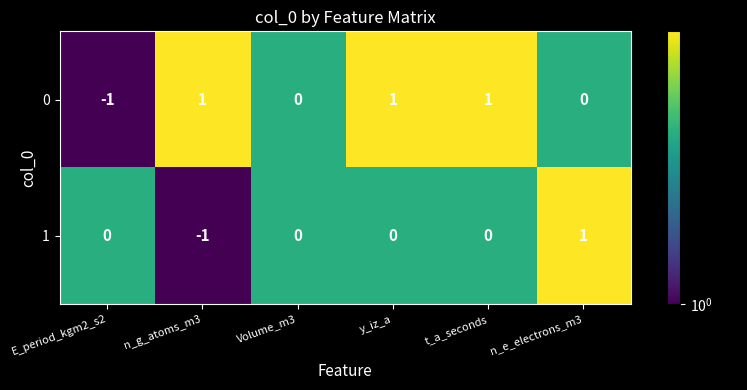

Rank the series at n_e_electrons_m3 from lowest to highest value.

0, 1